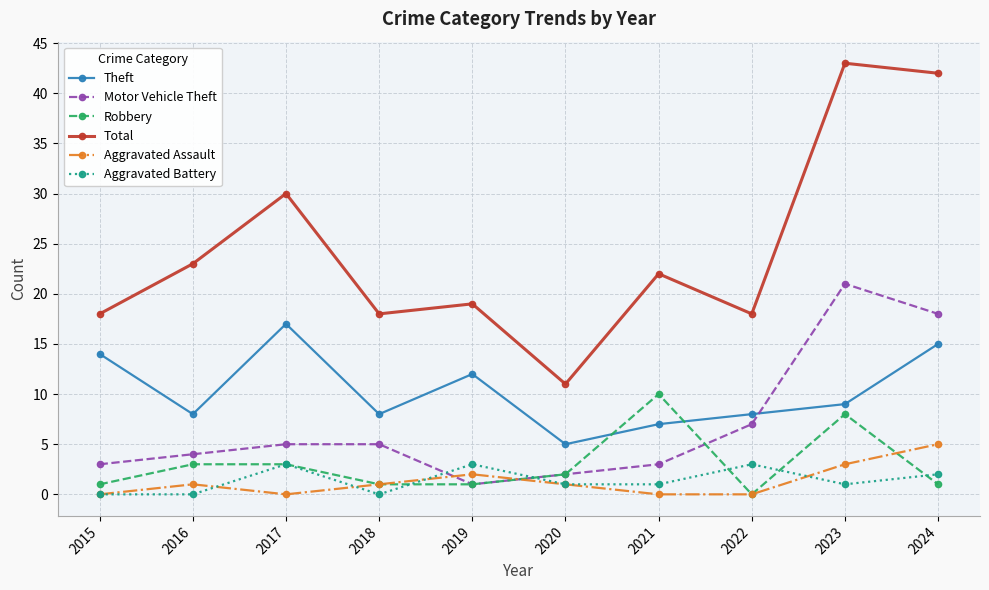

Reading right to left, transcribe all the data shown in this chart.

Theft: 15	9	8	7	5	12	8	17	8	14
Motor Vehicle Theft: 18	21	7	3	2	1	5	5	4	3
Robbery: 1	8	0	10	2	1	1	3	3	1
Total: 42	43	18	22	11	19	18	30	23	18
Aggravated Assault: 5	3	0	0	1	2	1	0	1	0
Aggravated Battery: 2	1	3	1	1	3	0	3	0	0